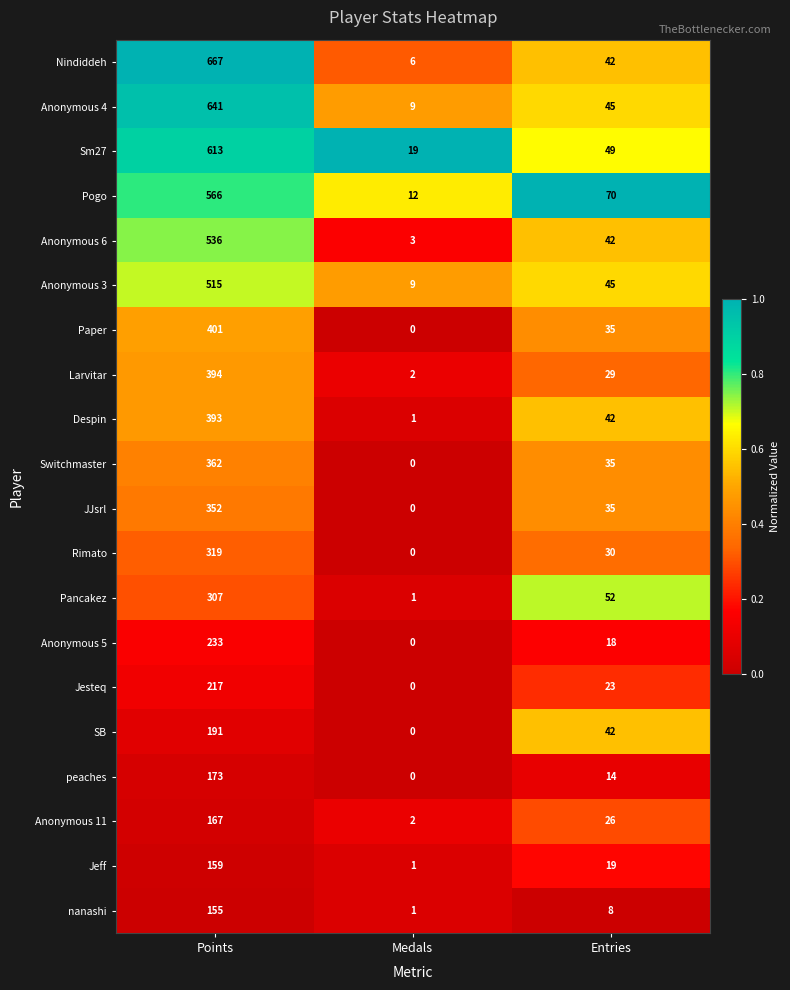

Is it true that SB equals 22 at Entries?

False